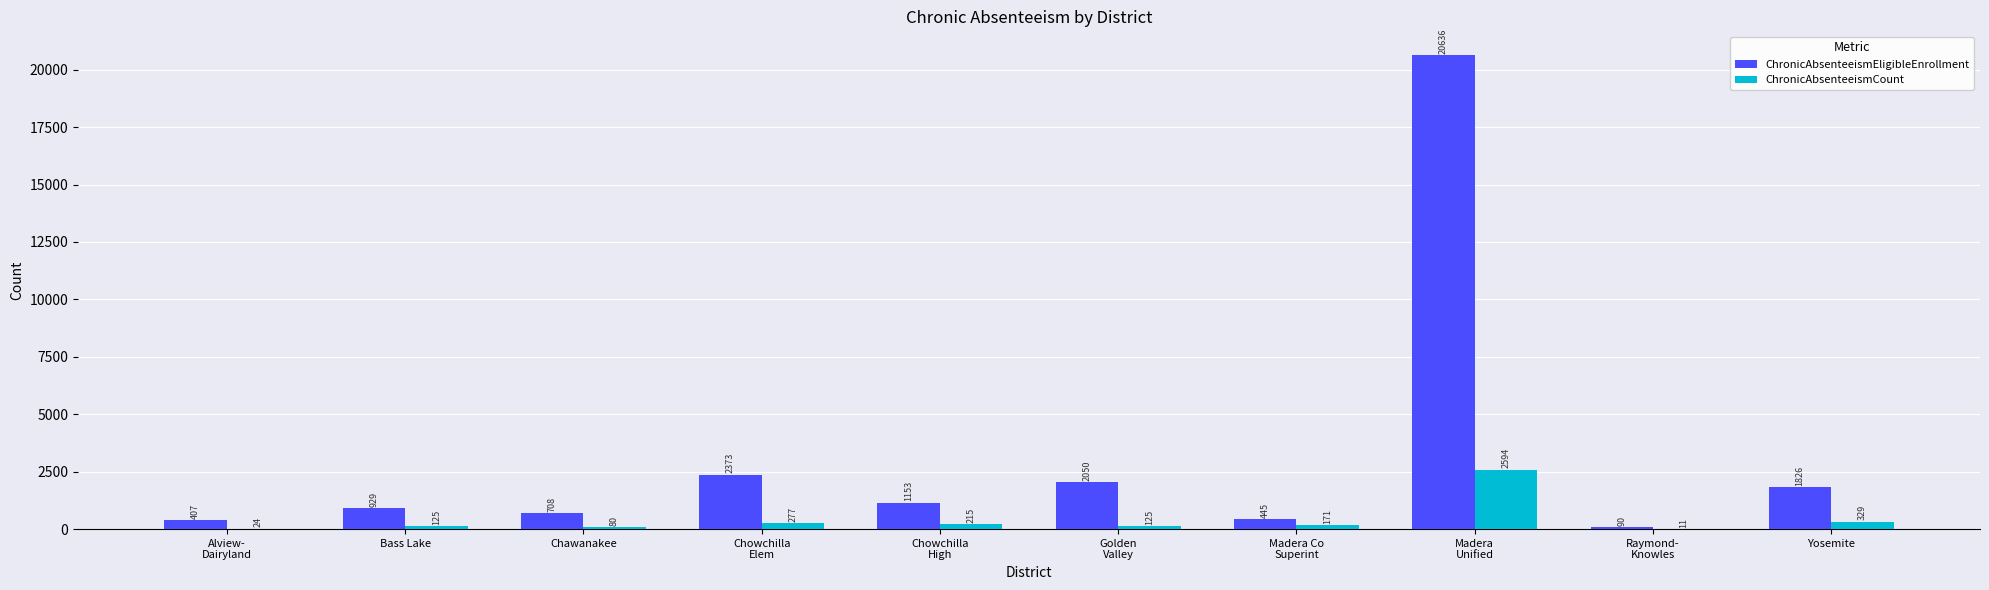

What is the approximate value of ChronicAbsenteeismCount at Chowchilla
Elem, to the nearest 10?

280